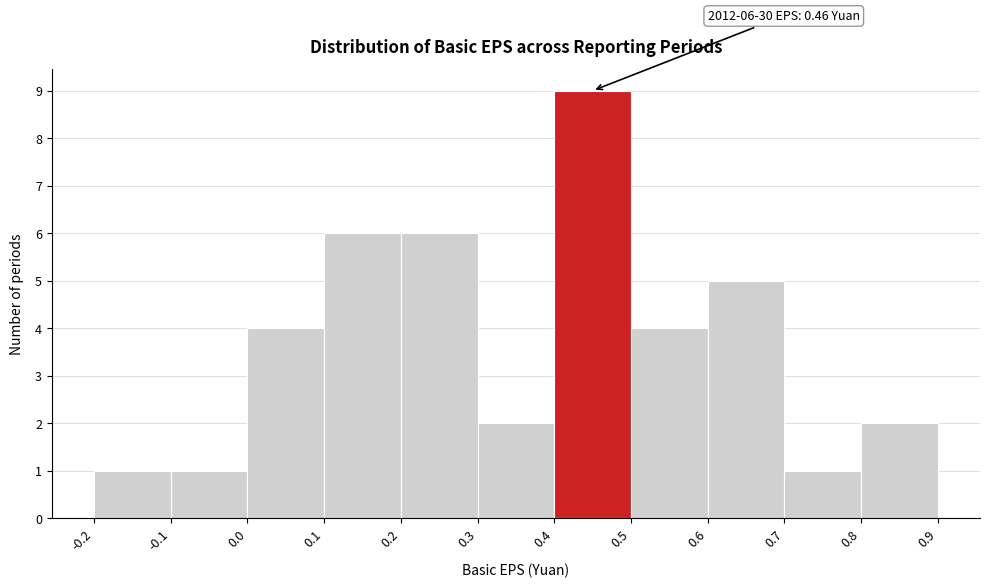

Which range on the x-axis has the tallest bar?

0.4 to 0.5